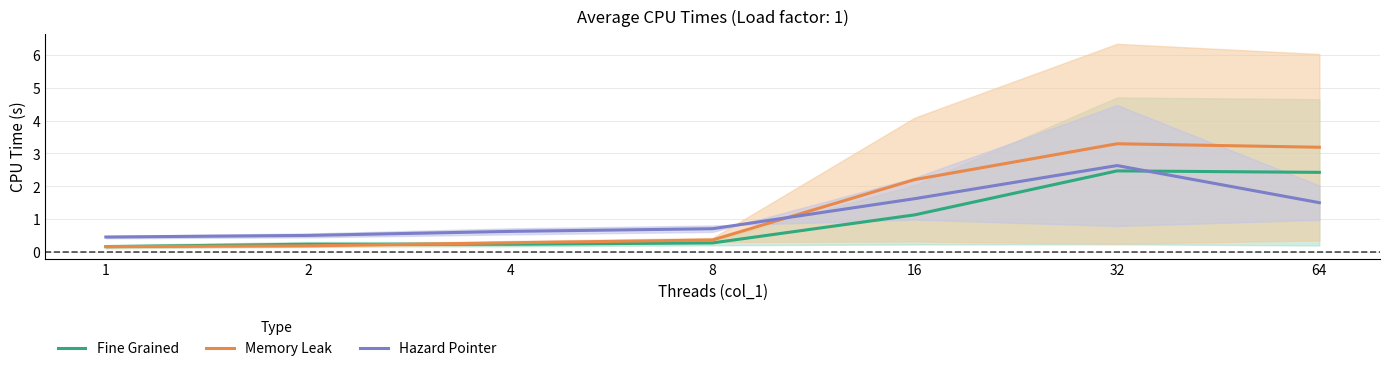

Which category has the highest value across all series?

32